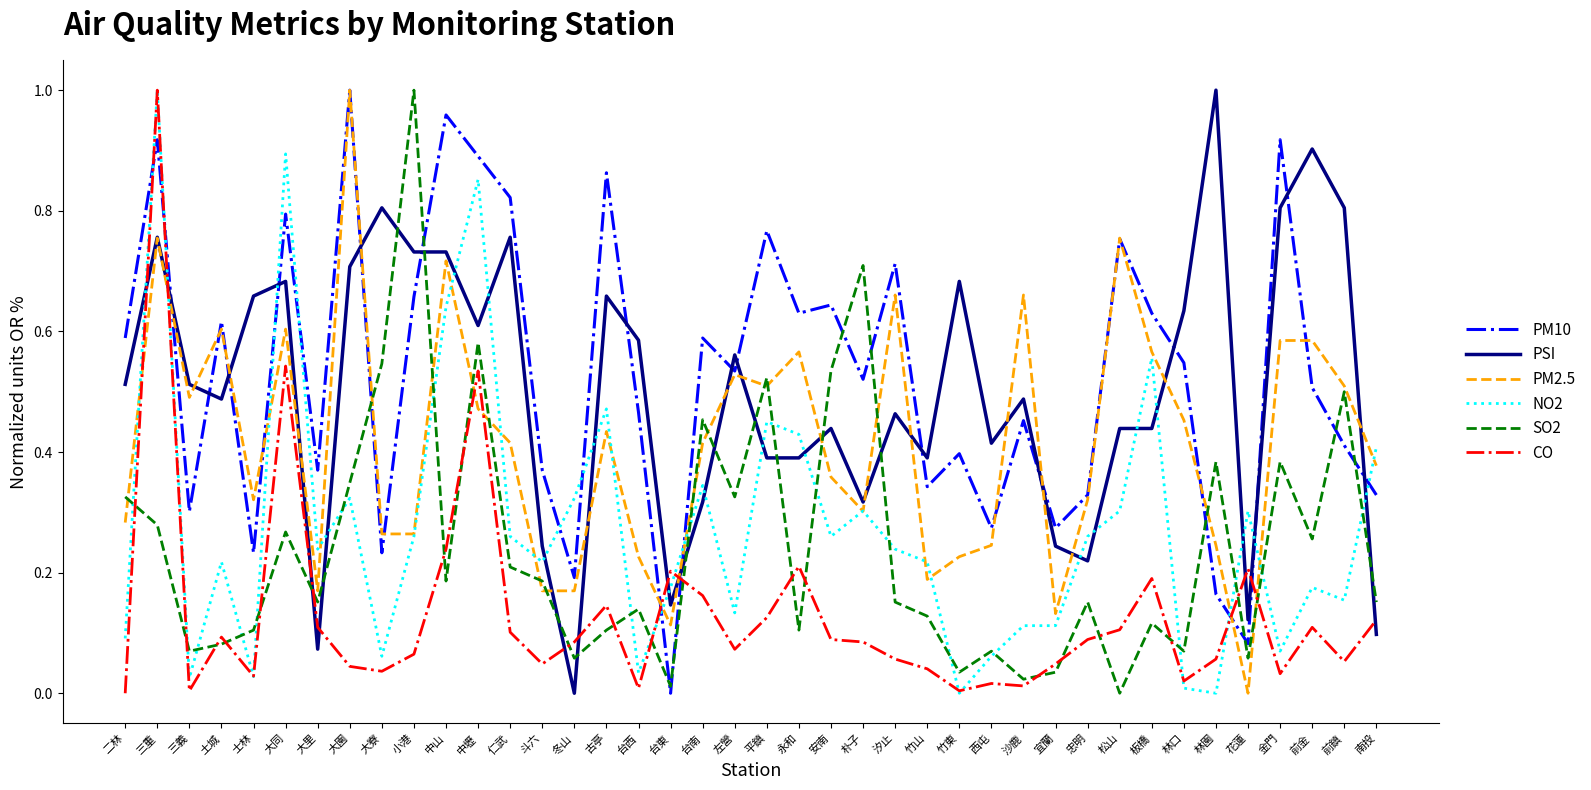

True or false: NO2 and CO cross at least once.

True